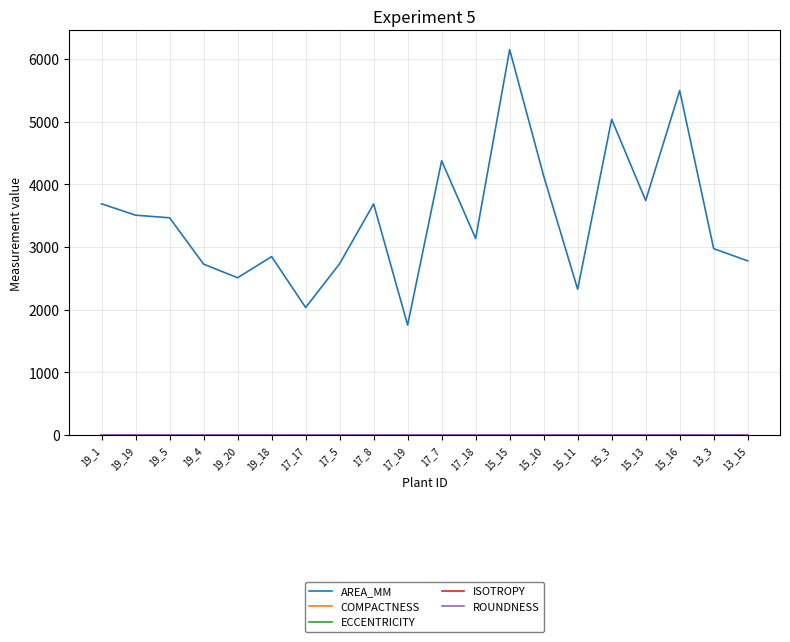

Which category has the highest value across all series?

15_15